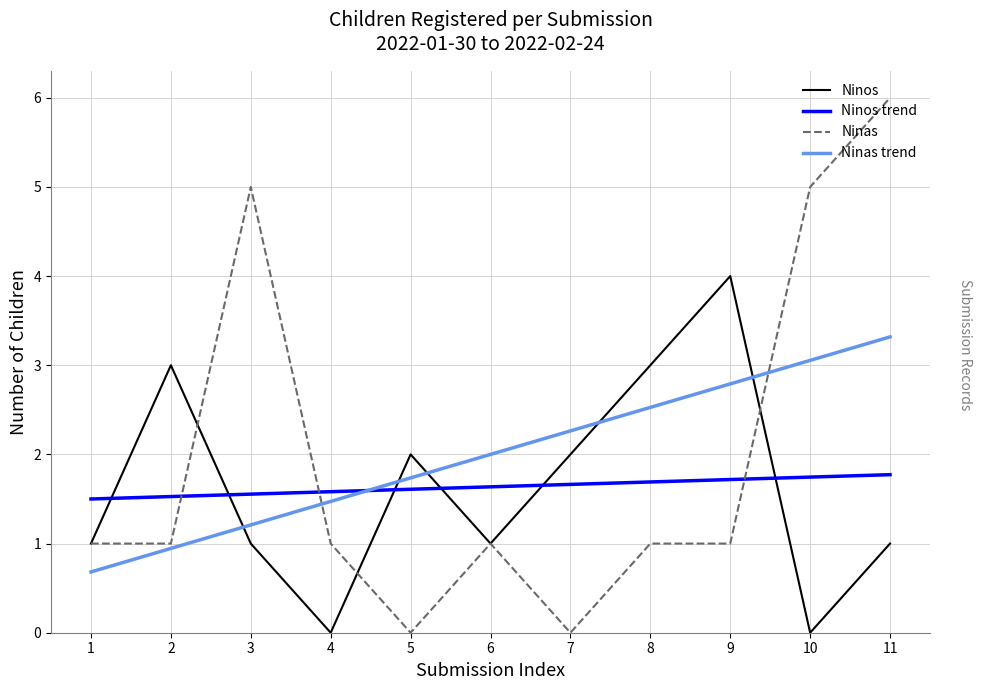

What is the maximum value for Ninas?

6.0